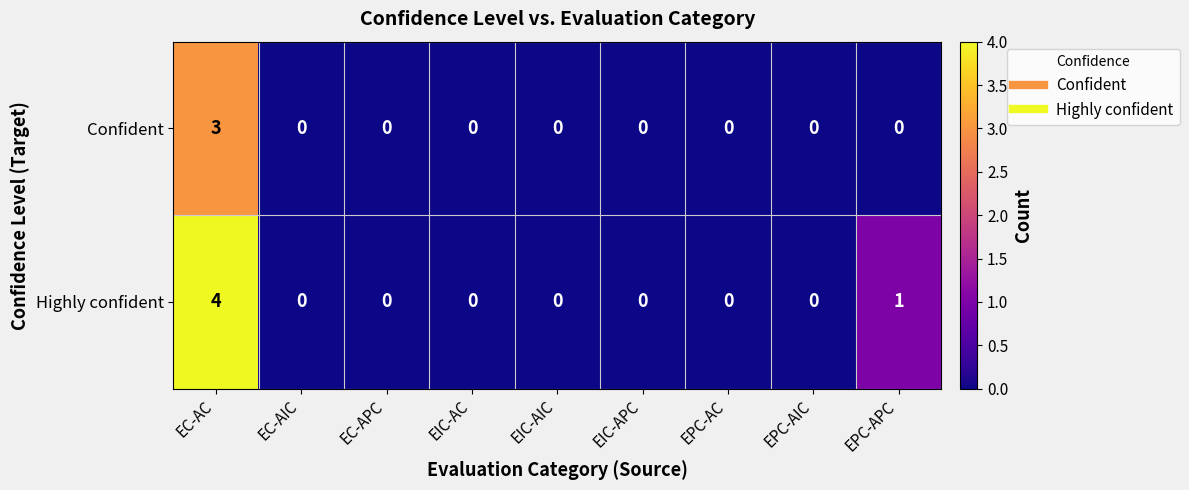

True or false: Highly confident has a value of 0 at EC-AIC.

True